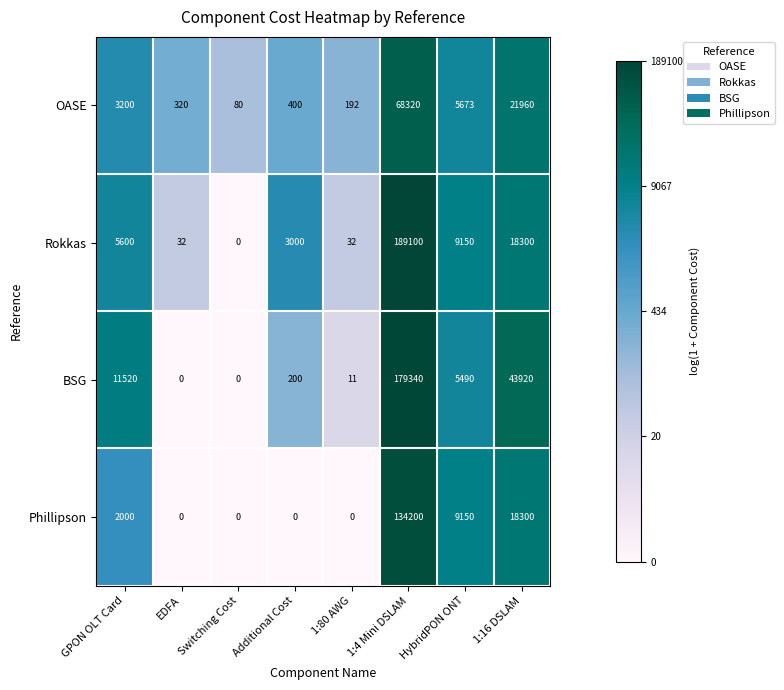

Is it true that Rokkas equals 57 at 1:80 AWG?

False